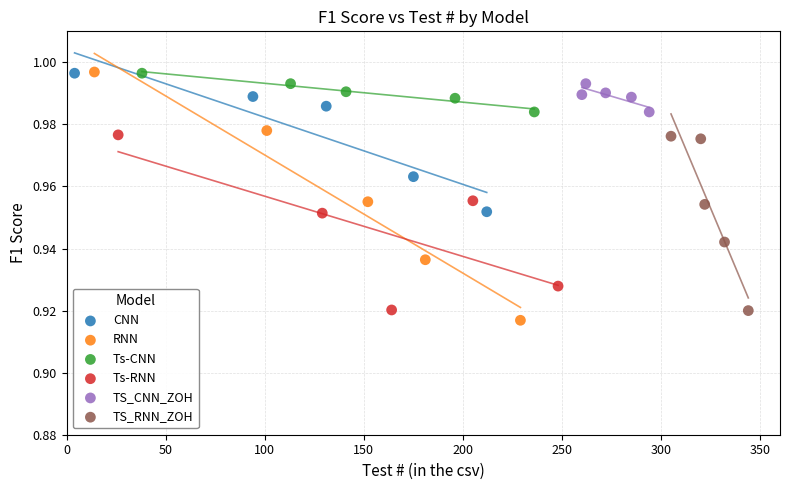

Which series has the largest Y range (max minus min)?

RNN